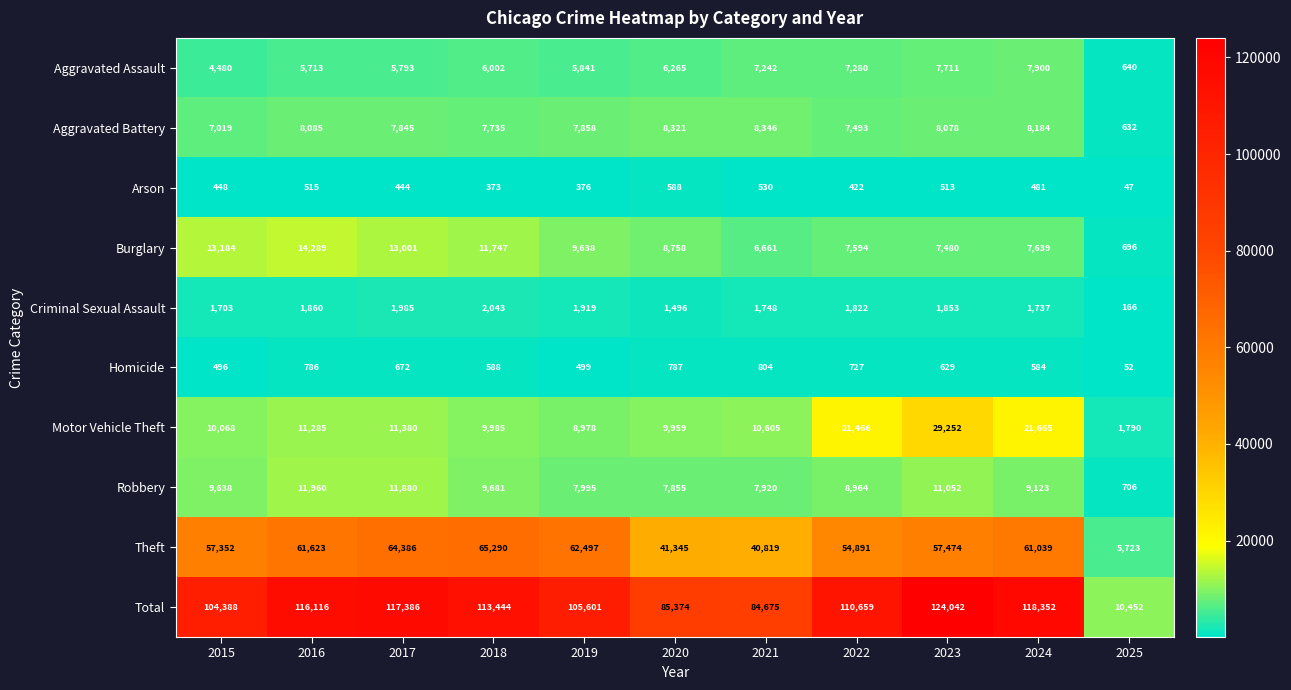

List the series in order of their peak value, highest first.

Total, Theft, Motor Vehicle Theft, Burglary, Robbery, Aggravated Battery, Aggravated Assault, Criminal Sexual Assault, Homicide, Arson